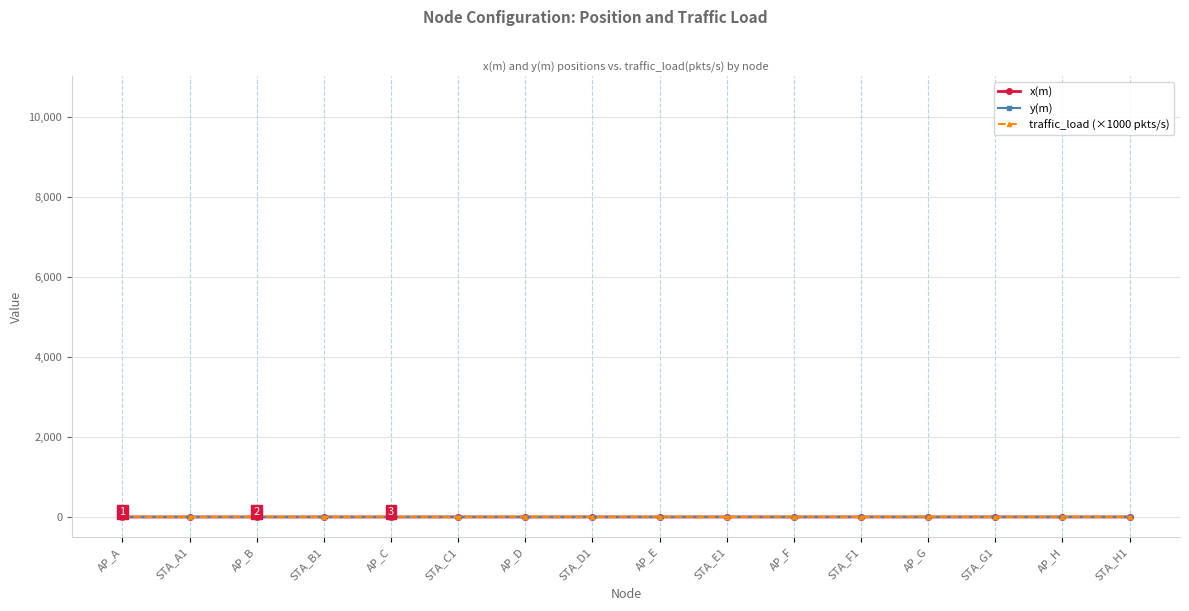

What is the difference between the traffic_load (×1000 pkts/s) values at STA_B1 and AP_D?

10.0